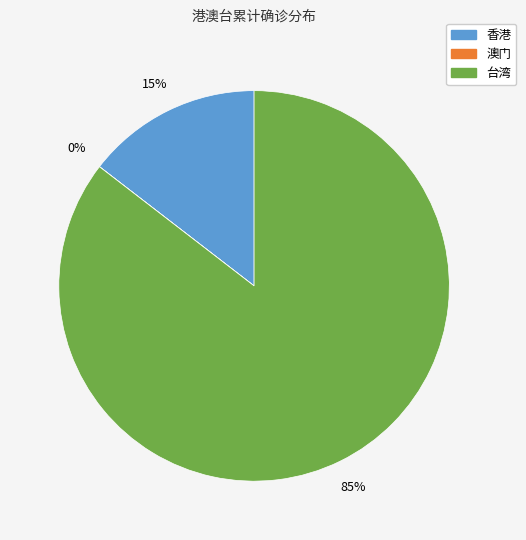

To the nearest percent, what is the average slice percentage?

33%